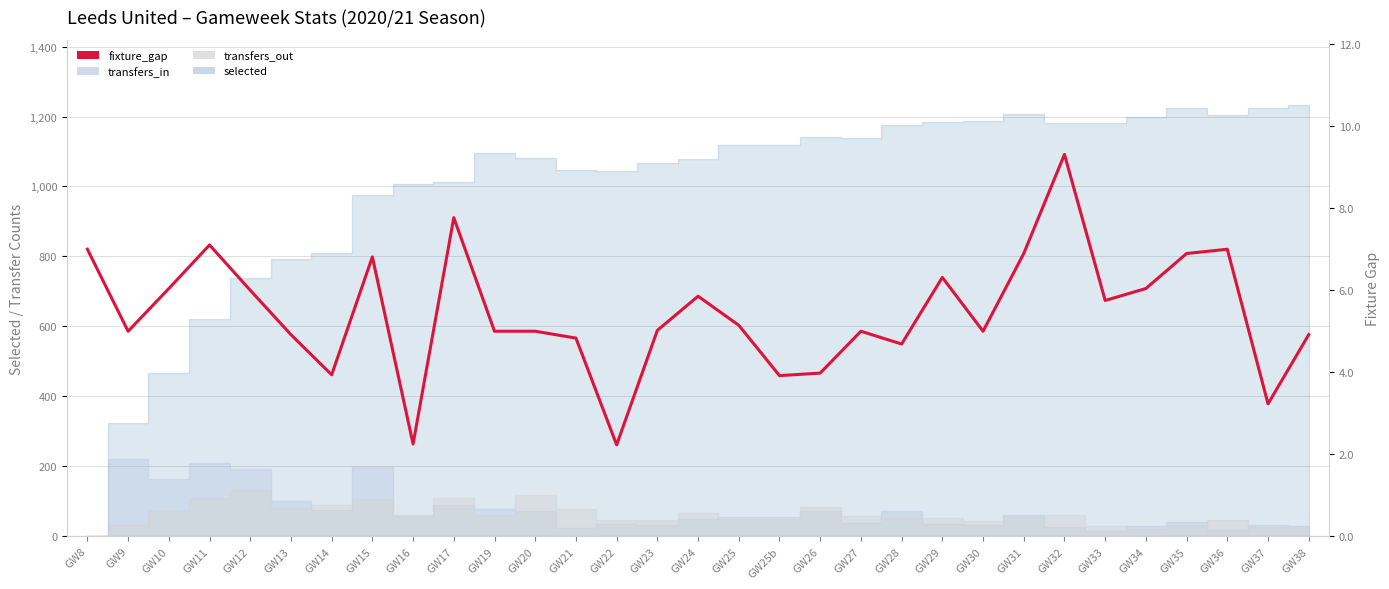

Where is the first local minimum?

GW9